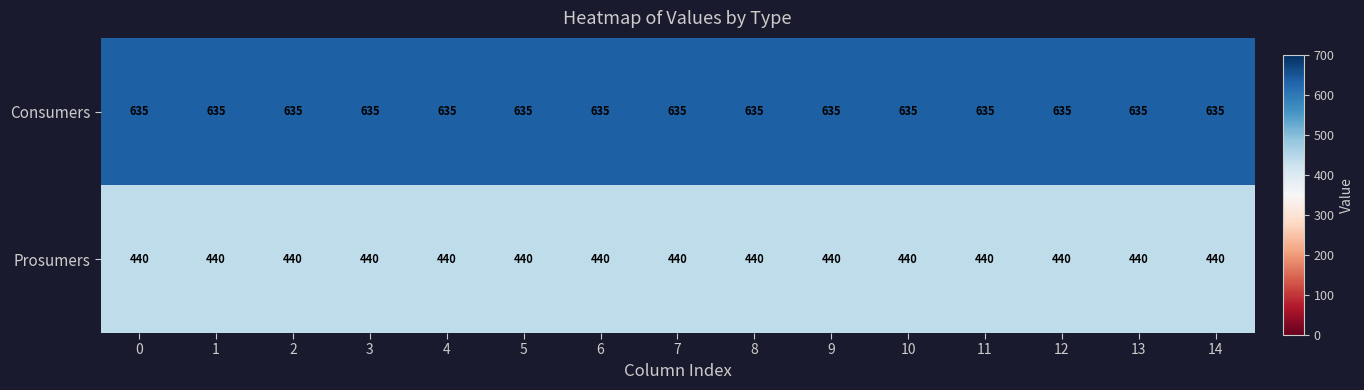

Is it true that Consumers equals 635 at 10?

True